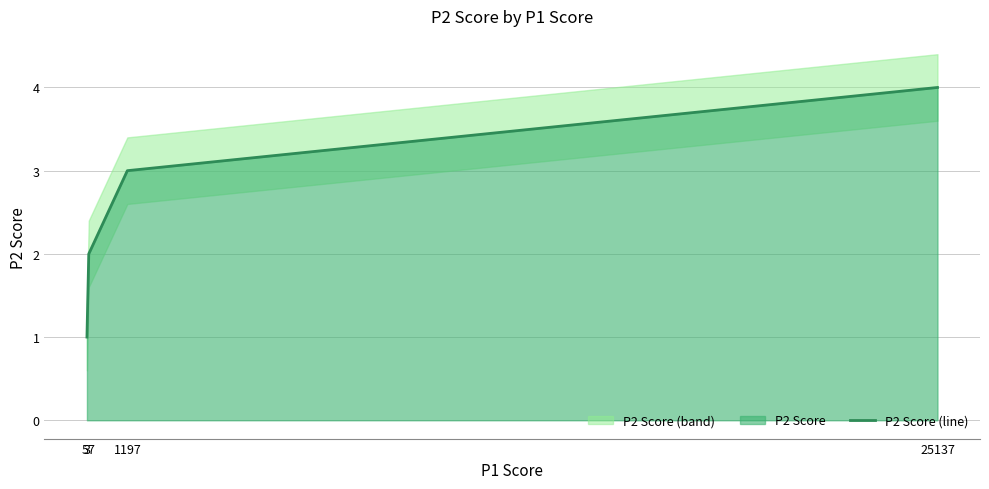

What is the change in value from 3 to 25137?

+3